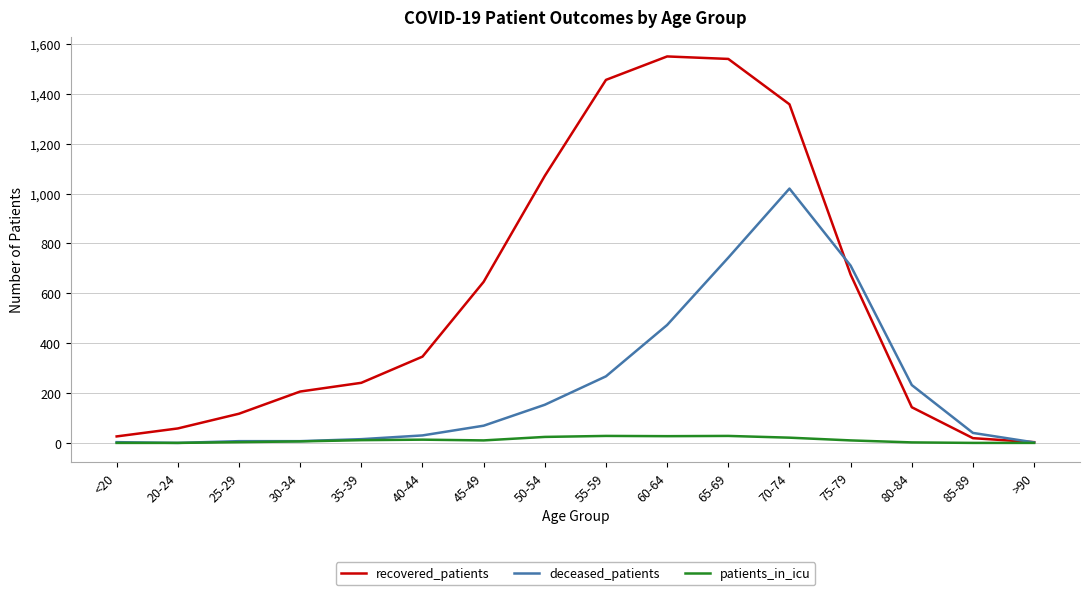

Which series changed the most between 65-69 and 75-79?

recovered_patients